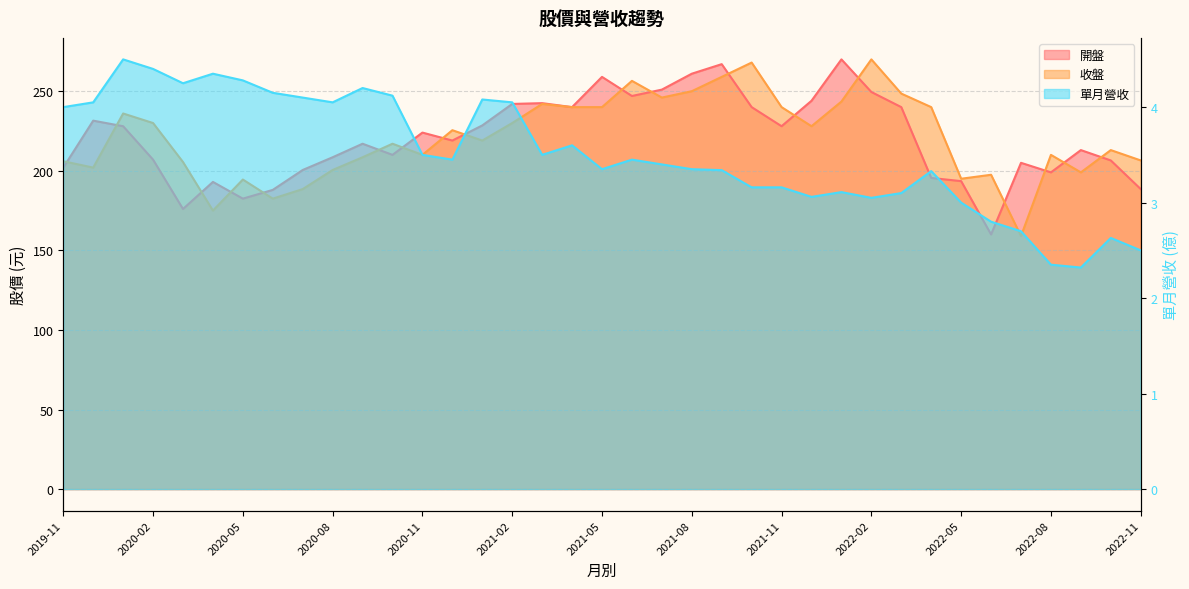

At which category is the sum across all series the highest?

2021-09